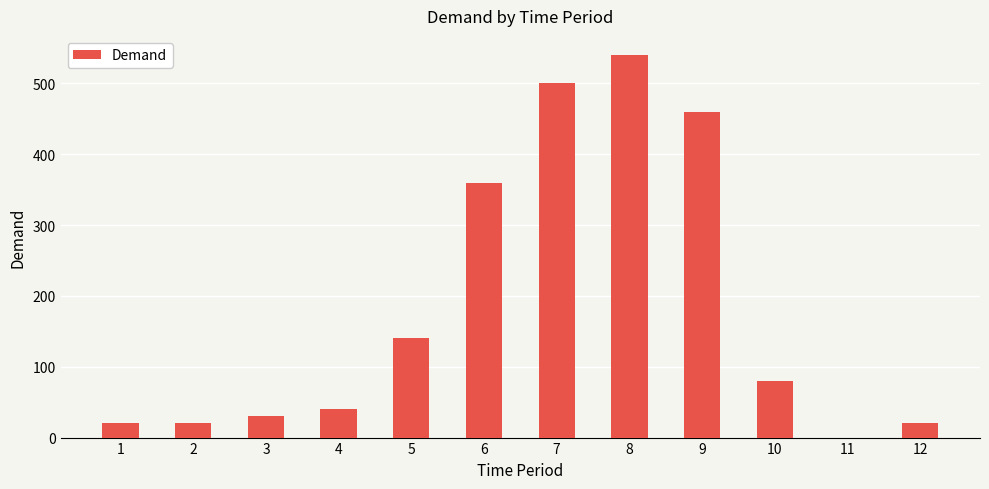

Read the value at 6, to the nearest 100.

400